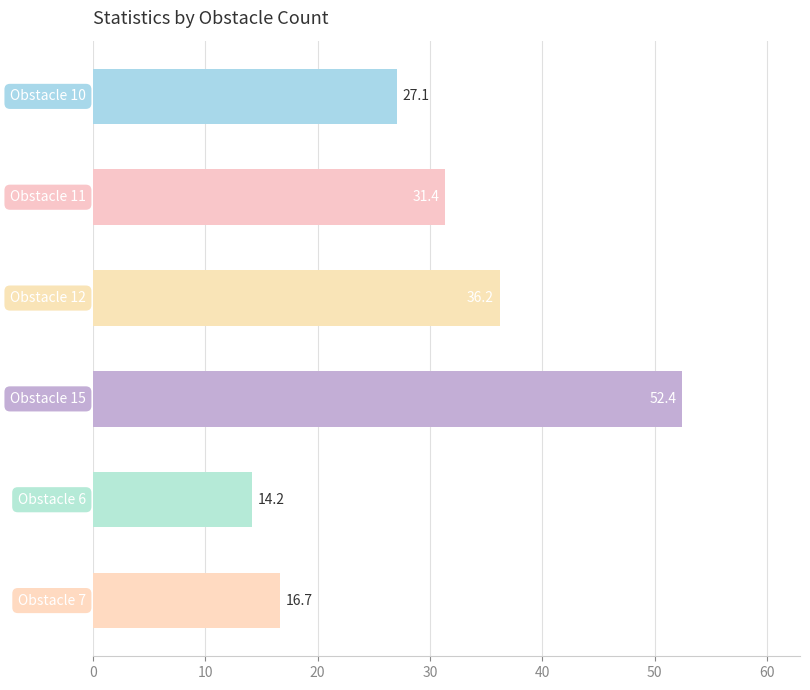

What is the minimum value shown in the chart?

14.2